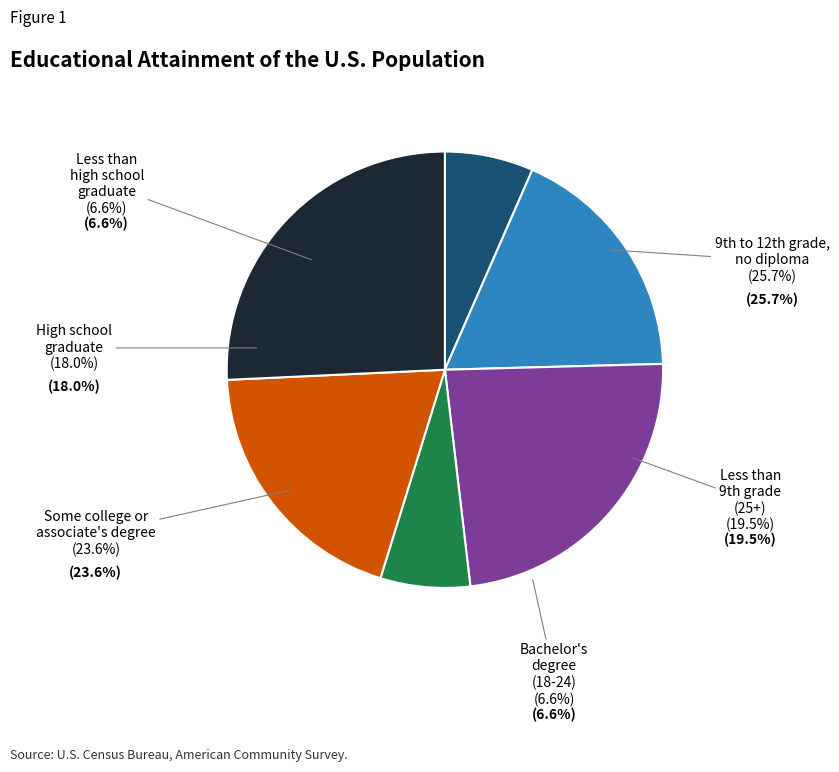

Count the number of slices in the pie.

6